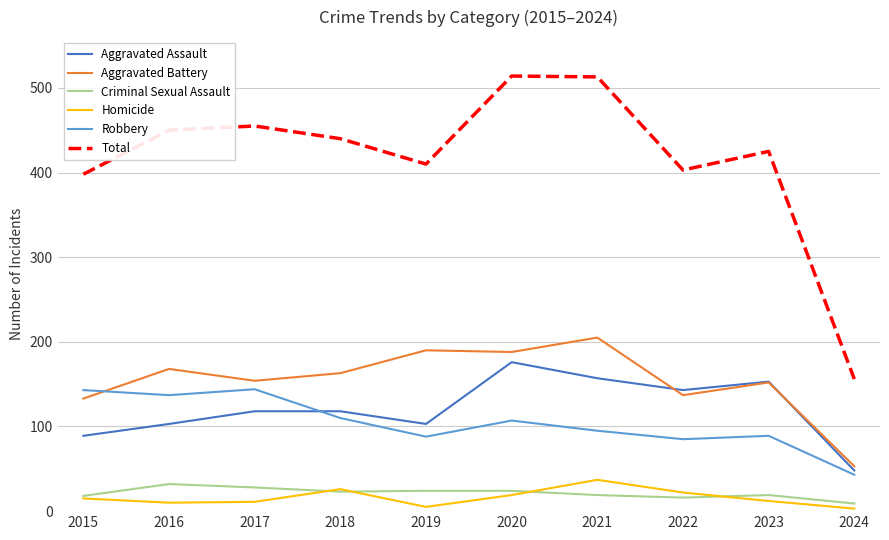

True or false: Aggravated Assault has a value of 68 at 2022.

False